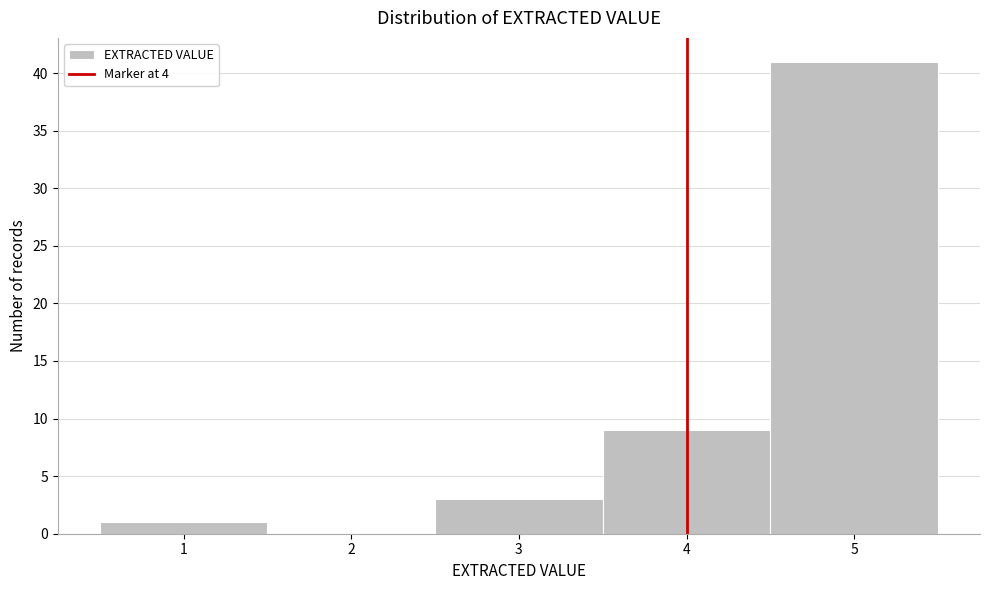

Reading left to right, transcribe this chart: for each bar, give the range it covers on the x-axis and its height. The values are not printed on the chart, so give them approximately, as read against the axis.

0.5 to 1.5: 1
1.5 to 2.5: 0
2.5 to 3.5: 3
3.5 to 4.5: 9
4.5 to 5.5: 41